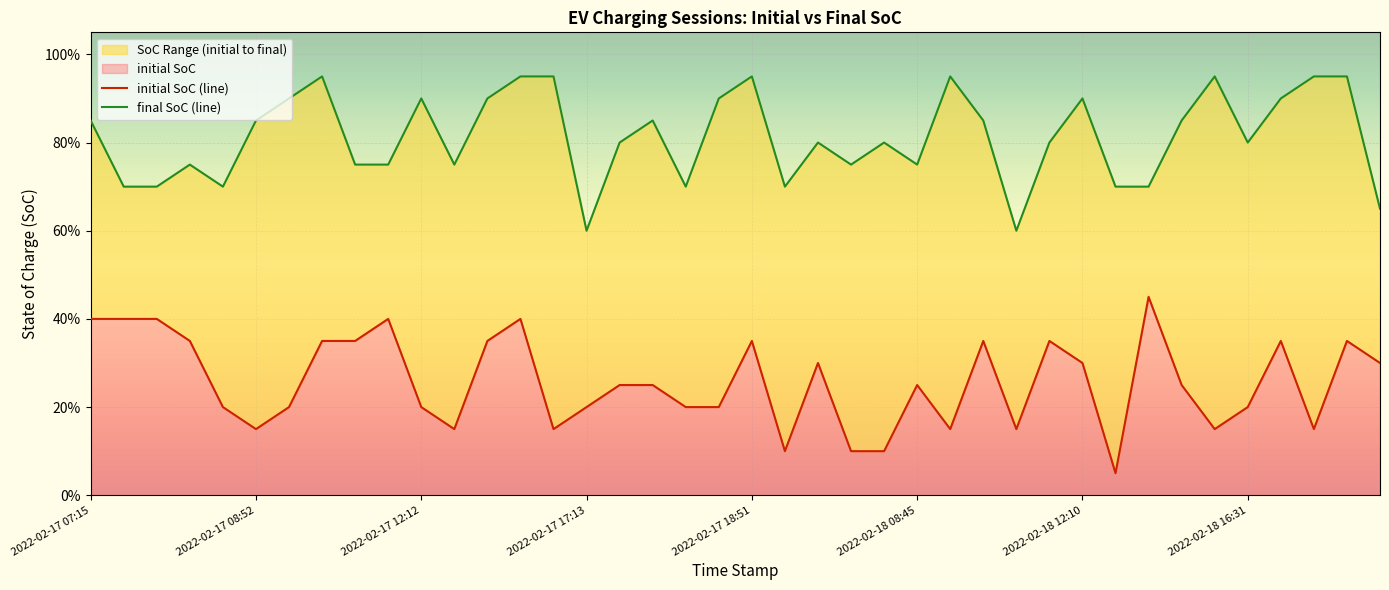

Which series has the largest total across all categories?

final SoC (line)